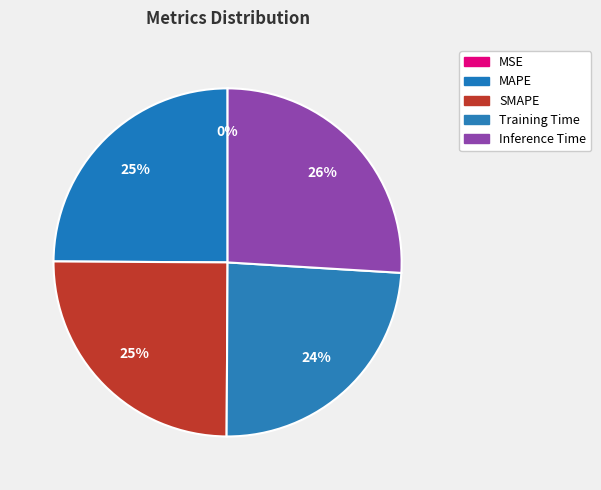

Do Training Time and SMAPE together represent more than half of the pie?

No